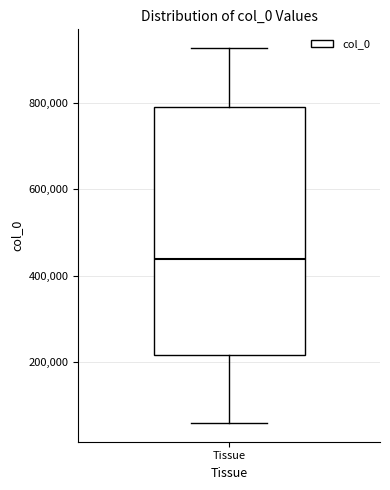

Read this box plot against the y-axis: the position of the median line, the range covered by the box, and the ends of both whiskers. The values are not printed on the chart, so give them approximately, as read against the axis.

median 440000, box 220000 to 780000, whiskers 60000 to 920000